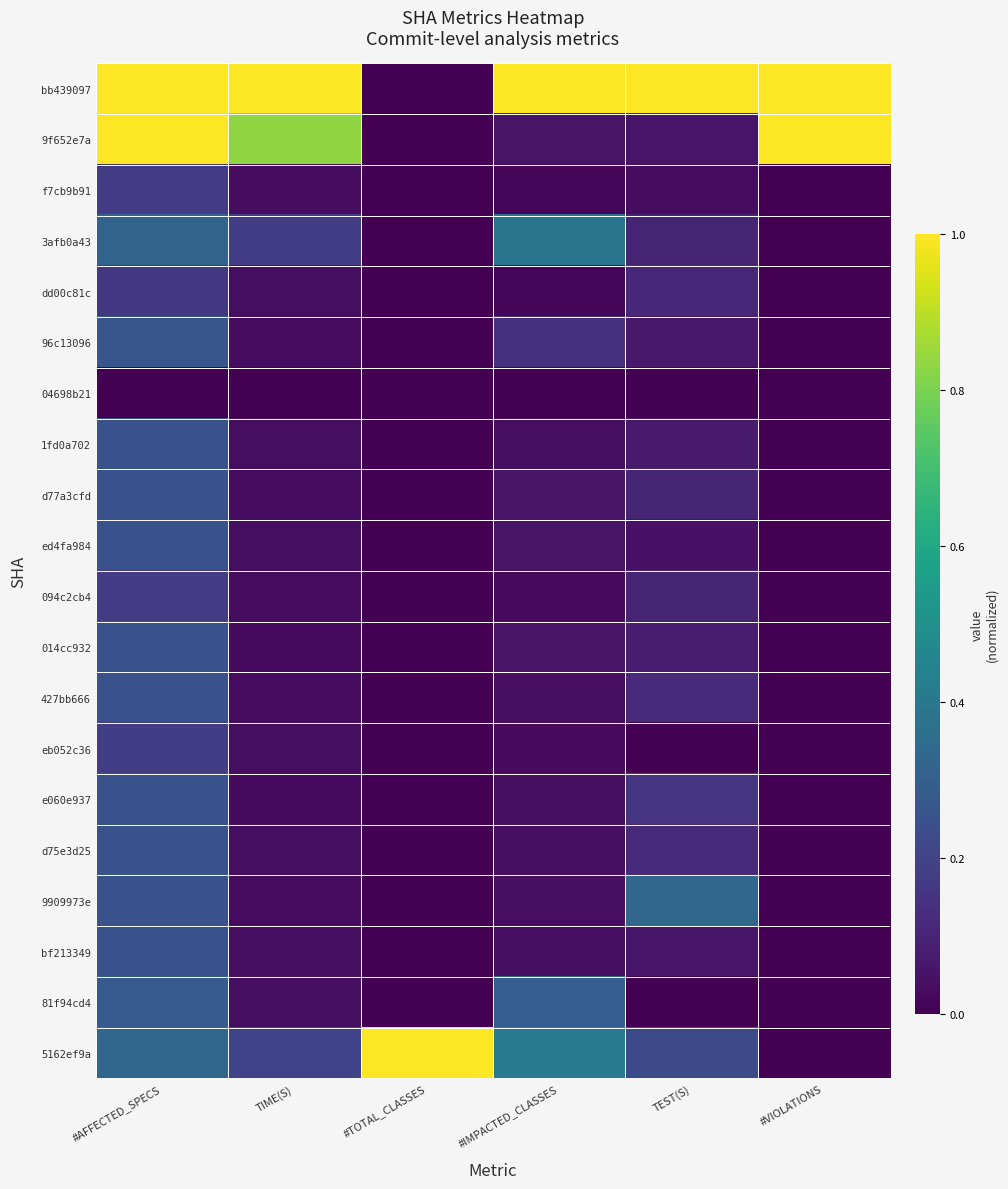

Reading left to right, extract all data points from this chart.

bb439097: #AFFECTED_SPECS=1.0	TIME(S)=1.0	#TOTAL_CLASSES=0.0	#IMPACTED_CLASSES=1.0	TEST(S)=1.0	#VIOLATIONS=1.0
9f652e7a: #AFFECTED_SPECS=1.0	TIME(S)=0.8	#TOTAL_CLASSES=0.0	#IMPACTED_CLASSES=0.1	TEST(S)=0.1	#VIOLATIONS=1.0
f7cb9b91: #AFFECTED_SPECS=0.2	TIME(S)=0.0	#TOTAL_CLASSES=0.0	#IMPACTED_CLASSES=0.0	TEST(S)=0.0	#VIOLATIONS=0.0
3afb0a43: #AFFECTED_SPECS=0.3	TIME(S)=0.2	#TOTAL_CLASSES=0.0	#IMPACTED_CLASSES=0.4	TEST(S)=0.1	#VIOLATIONS=0.0
dd00c81c: #AFFECTED_SPECS=0.2	TIME(S)=0.0	#TOTAL_CLASSES=0.0	#IMPACTED_CLASSES=0.0	TEST(S)=0.1	#VIOLATIONS=0.0
96c13096: #AFFECTED_SPECS=0.3	TIME(S)=0.0	#TOTAL_CLASSES=0.0	#IMPACTED_CLASSES=0.1	TEST(S)=0.1	#VIOLATIONS=0.0
04698b21: #AFFECTED_SPECS=0.0	TIME(S)=0.0	#TOTAL_CLASSES=0.0	#IMPACTED_CLASSES=0.0	TEST(S)=0.0	#VIOLATIONS=0.0
1fd0a702: #AFFECTED_SPECS=0.2	TIME(S)=0.0	#TOTAL_CLASSES=0.0	#IMPACTED_CLASSES=0.0	TEST(S)=0.1	#VIOLATIONS=0.0
d77a3cfd: #AFFECTED_SPECS=0.2	TIME(S)=0.0	#TOTAL_CLASSES=0.0	#IMPACTED_CLASSES=0.1	TEST(S)=0.1	#VIOLATIONS=0.0
ed4fa984: #AFFECTED_SPECS=0.2	TIME(S)=0.0	#TOTAL_CLASSES=0.0	#IMPACTED_CLASSES=0.1	TEST(S)=0.1	#VIOLATIONS=0.0
094c2cb4: #AFFECTED_SPECS=0.2	TIME(S)=0.0	#TOTAL_CLASSES=0.0	#IMPACTED_CLASSES=0.0	TEST(S)=0.1	#VIOLATIONS=0.0
014cc932: #AFFECTED_SPECS=0.2	TIME(S)=0.0	#TOTAL_CLASSES=0.0	#IMPACTED_CLASSES=0.1	TEST(S)=0.1	#VIOLATIONS=0.0
427bb666: #AFFECTED_SPECS=0.2	TIME(S)=0.0	#TOTAL_CLASSES=0.0	#IMPACTED_CLASSES=0.0	TEST(S)=0.1	#VIOLATIONS=0.0
eb052c36: #AFFECTED_SPECS=0.2	TIME(S)=0.0	#TOTAL_CLASSES=0.0	#IMPACTED_CLASSES=0.0	TEST(S)=0.0	#VIOLATIONS=0.0
e060e937: #AFFECTED_SPECS=0.2	TIME(S)=0.0	#TOTAL_CLASSES=0.0	#IMPACTED_CLASSES=0.0	TEST(S)=0.1	#VIOLATIONS=0.0
d75e3d25: #AFFECTED_SPECS=0.2	TIME(S)=0.0	#TOTAL_CLASSES=0.0	#IMPACTED_CLASSES=0.0	TEST(S)=0.1	#VIOLATIONS=0.0
9909973e: #AFFECTED_SPECS=0.2	TIME(S)=0.0	#TOTAL_CLASSES=0.0	#IMPACTED_CLASSES=0.0	TEST(S)=0.3	#VIOLATIONS=0.0
bf213349: #AFFECTED_SPECS=0.2	TIME(S)=0.0	#TOTAL_CLASSES=0.0	#IMPACTED_CLASSES=0.0	TEST(S)=0.1	#VIOLATIONS=0.0
81f94cd4: #AFFECTED_SPECS=0.3	TIME(S)=0.0	#TOTAL_CLASSES=0.0	#IMPACTED_CLASSES=0.3	TEST(S)=0.0	#VIOLATIONS=0.0
5162ef9a: #AFFECTED_SPECS=0.3	TIME(S)=0.2	#TOTAL_CLASSES=1.0	#IMPACTED_CLASSES=0.4	TEST(S)=0.2	#VIOLATIONS=0.0